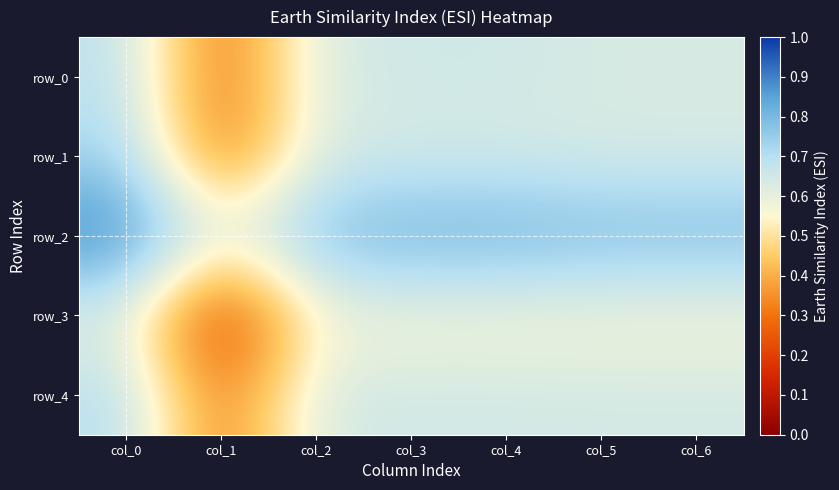

At which label is row_0 closest to 0?

col_1